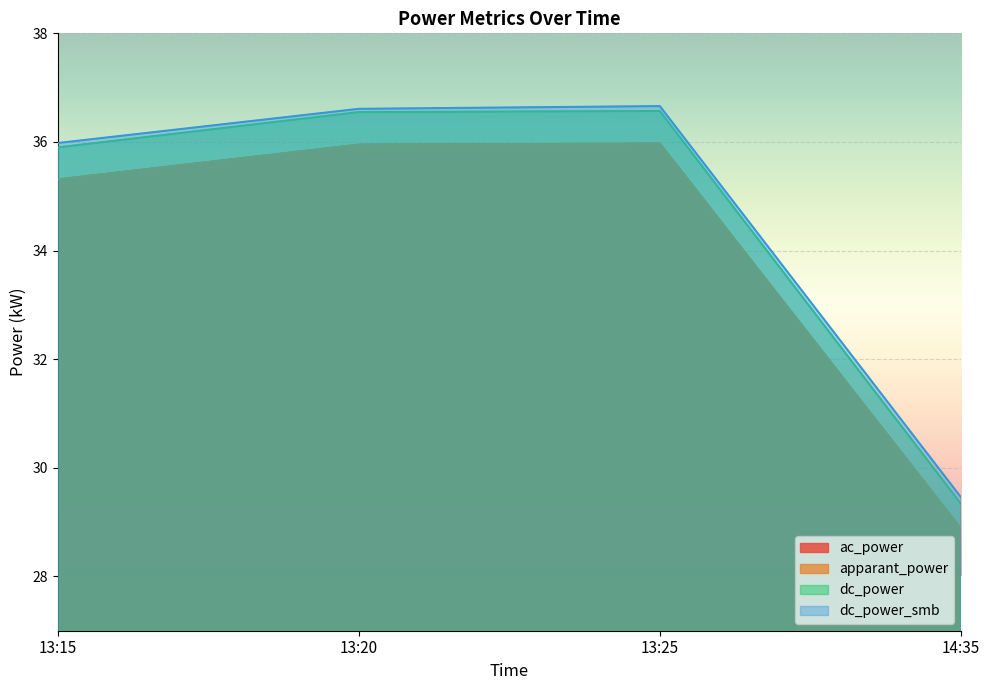

Reading left to right, extract all data points from this chart.

ac_power: 13:15=35.3	13:20=36.0	13:25=36.0	14:35=28.9
apparant_power: 13:15=35.3	13:20=36.0	13:25=36.0	14:35=28.9
dc_power: 13:15=35.9	13:20=36.5	13:25=36.6	14:35=29.3
dc_power_smb: 13:15=36.0	13:20=36.6	13:25=36.7	14:35=29.5